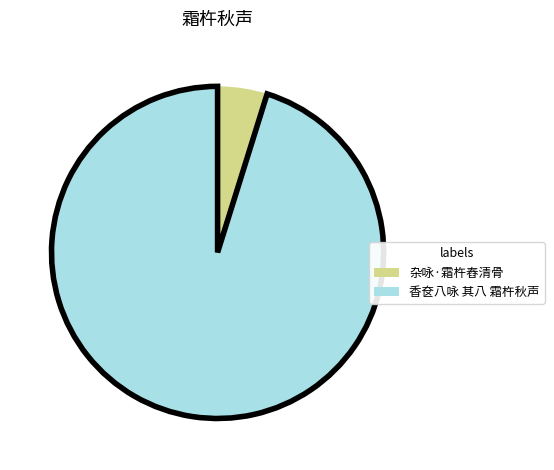

Which category has the smallest portion of the pie?

杂咏·霜杵舂清骨